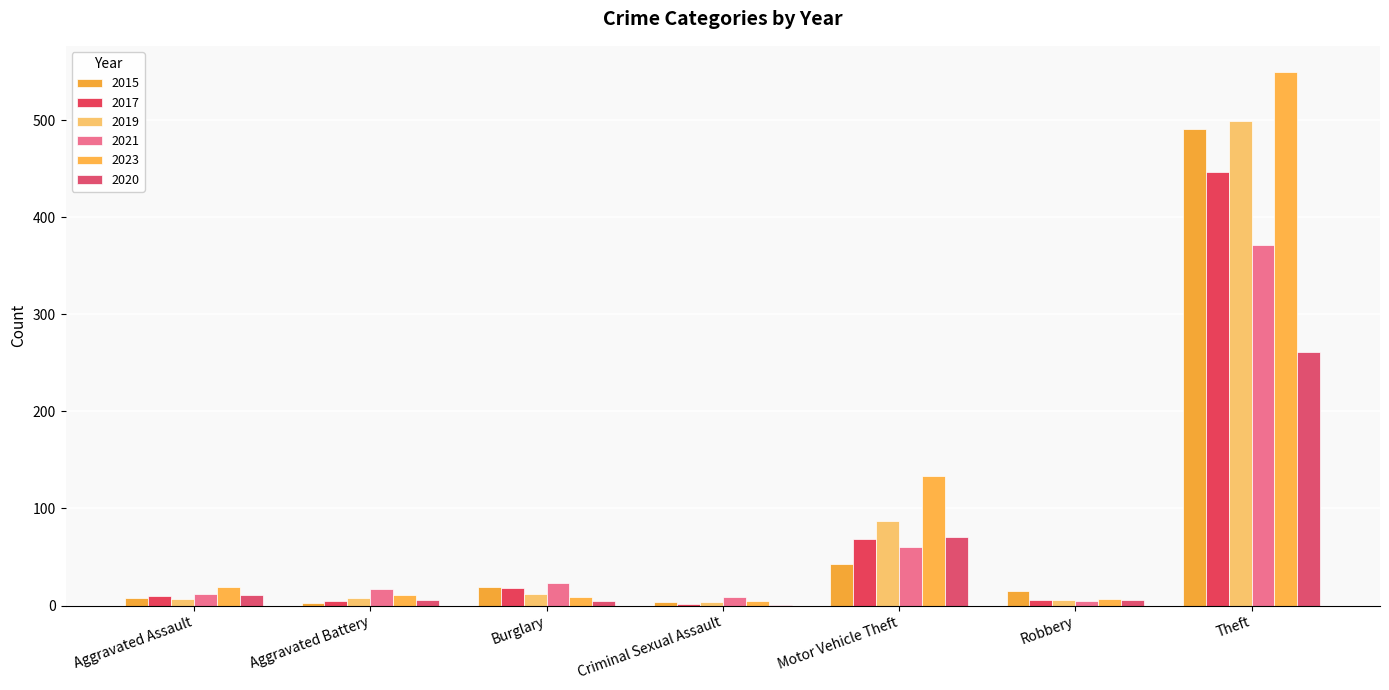

At Burglary, list the series in order from largest to smallest.

2021, 2015, 2017, 2019, 2023, 2020